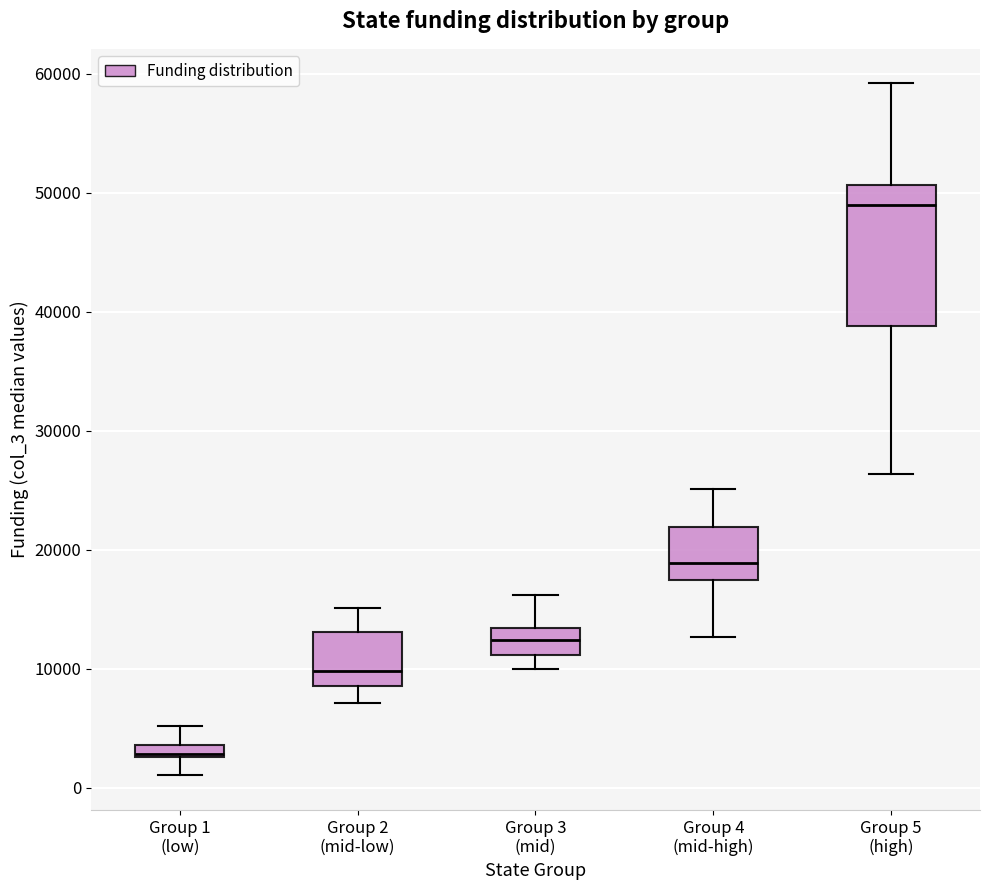

Which box's median line is the highest?

Group 5 (high)